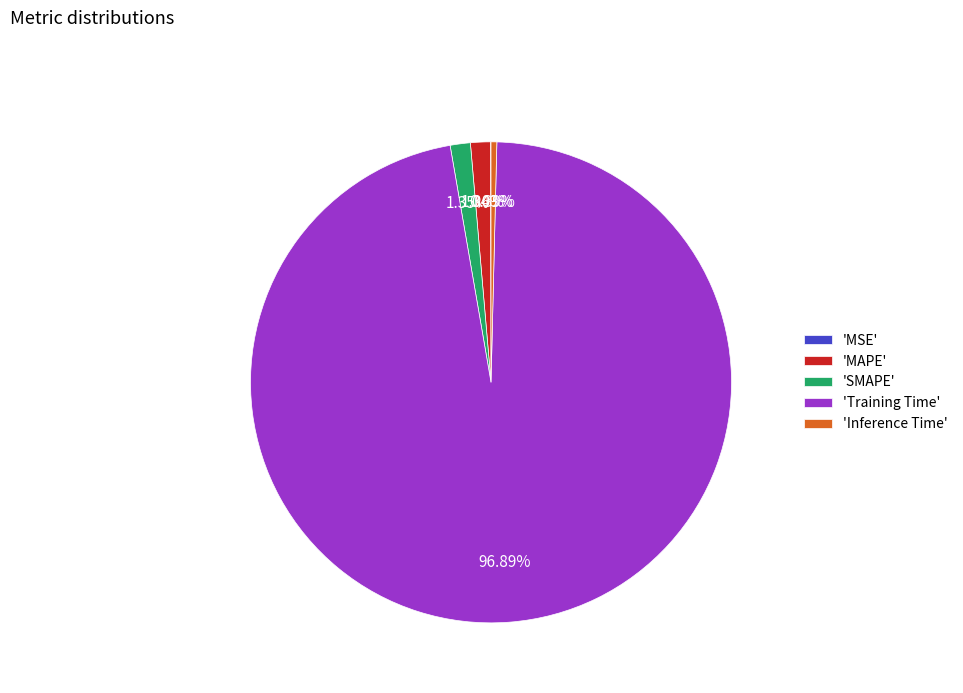

Between 'MAPE' and 'Inference Time', which is larger?

'MAPE'